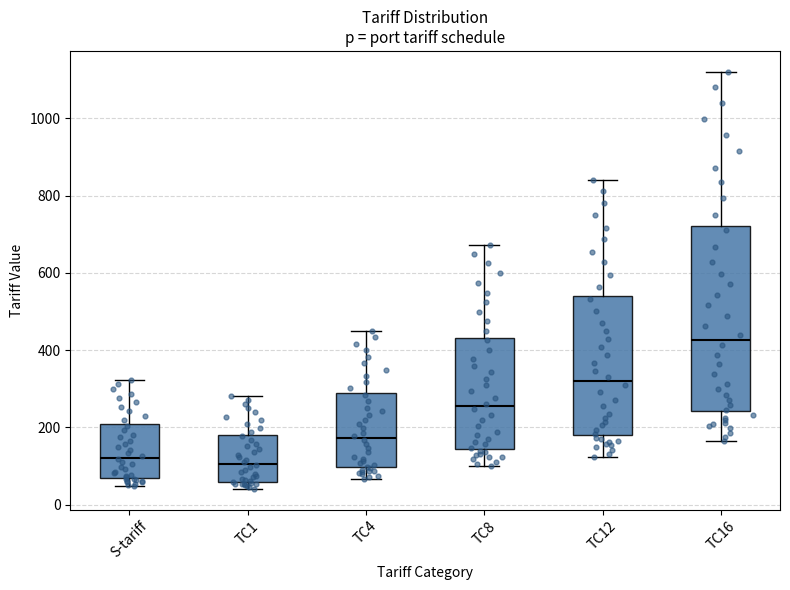

Reading left to right, read every box against the y-axis: the position of its median line, the range the box covers, and the ends of its whiskers. The values are not printed on the chart, so give them approximately, as read against the axis.

S-tariff: median 120, box 60 to 200, whiskers 40 to 320
TC1: median 100, box 60 to 180, whiskers 40 to 280
TC4: median 180, box 100 to 280, whiskers 60 to 440
TC8: median 260, box 140 to 440, whiskers 100 to 680
TC12: median 320, box 180 to 540, whiskers 120 to 840
TC16: median 420, box 240 to 720, whiskers 160 to 1120